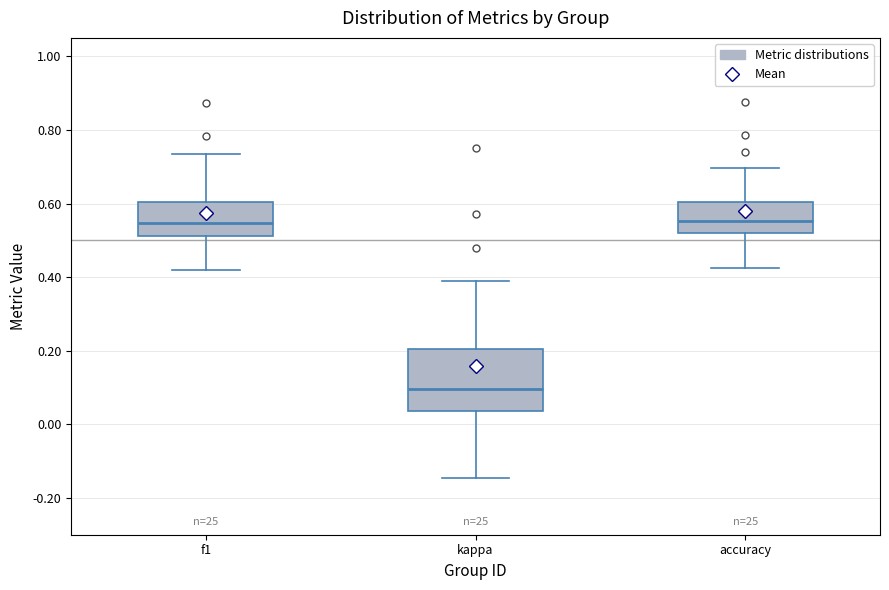

Reading left to right, read every box against the y-axis: the position of its median line, the range the box covers, and the ends of its whiskers. The values are not printed on the chart, so give them approximately, as read against the axis.

f1: median 0.54, box 0.52 to 0.60, whiskers 0.42 to 0.74
kappa: median 0.10, box 0.04 to 0.20, whiskers -0.14 to 0.38
accuracy: median 0.56, box 0.52 to 0.60, whiskers 0.42 to 0.70